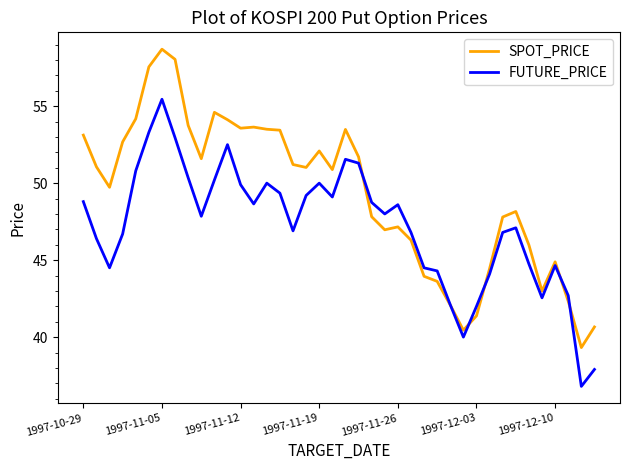

What is the minimum value shown in the chart?

36.8